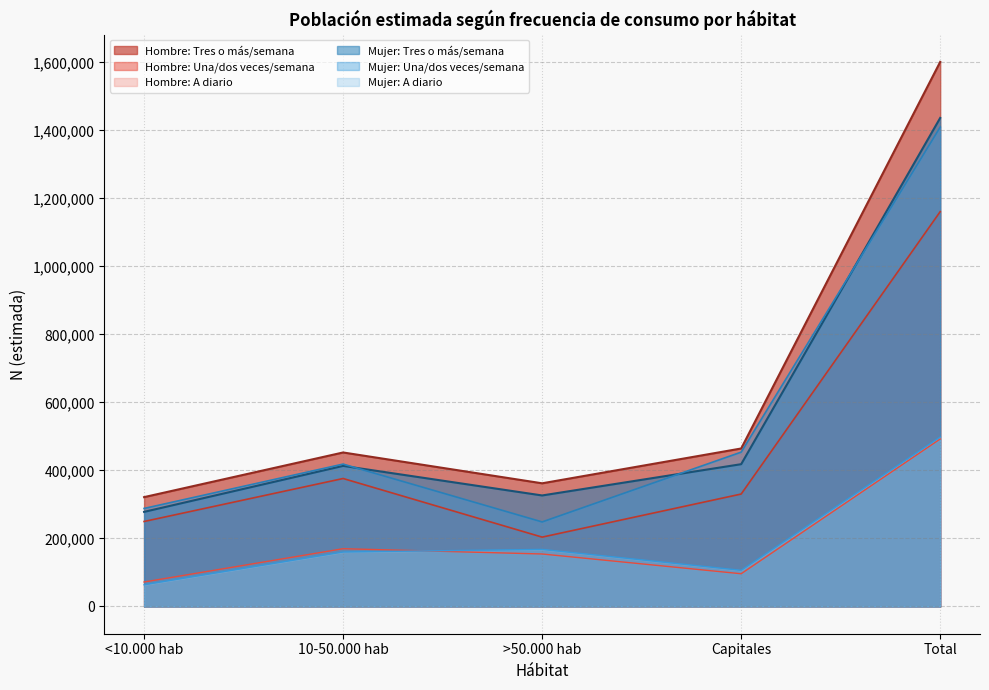

What is the difference between the maximum and second lowest values in the Hombre N (estimada) series?

1110289